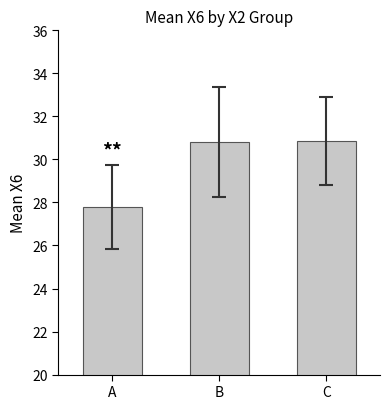

How many data points are less than 30?

1